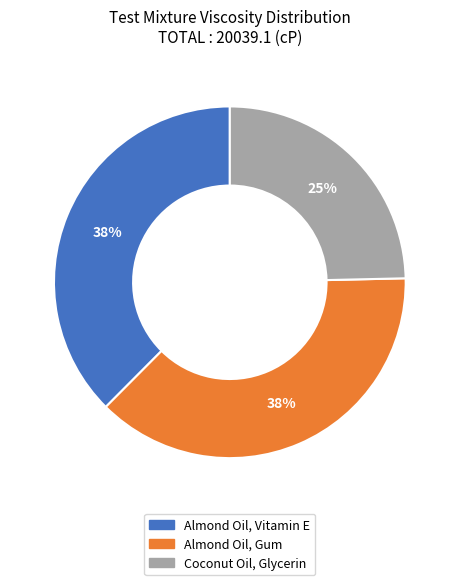

How many segments does this pie chart have?

3